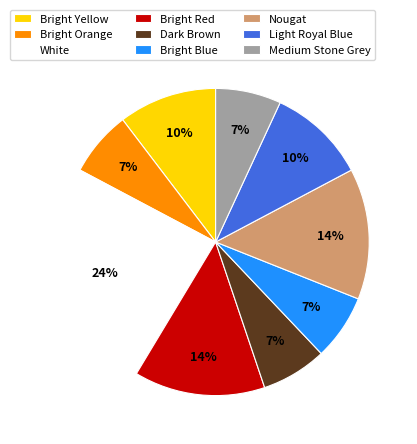

Does Nougat account for over 50% of the chart?

No